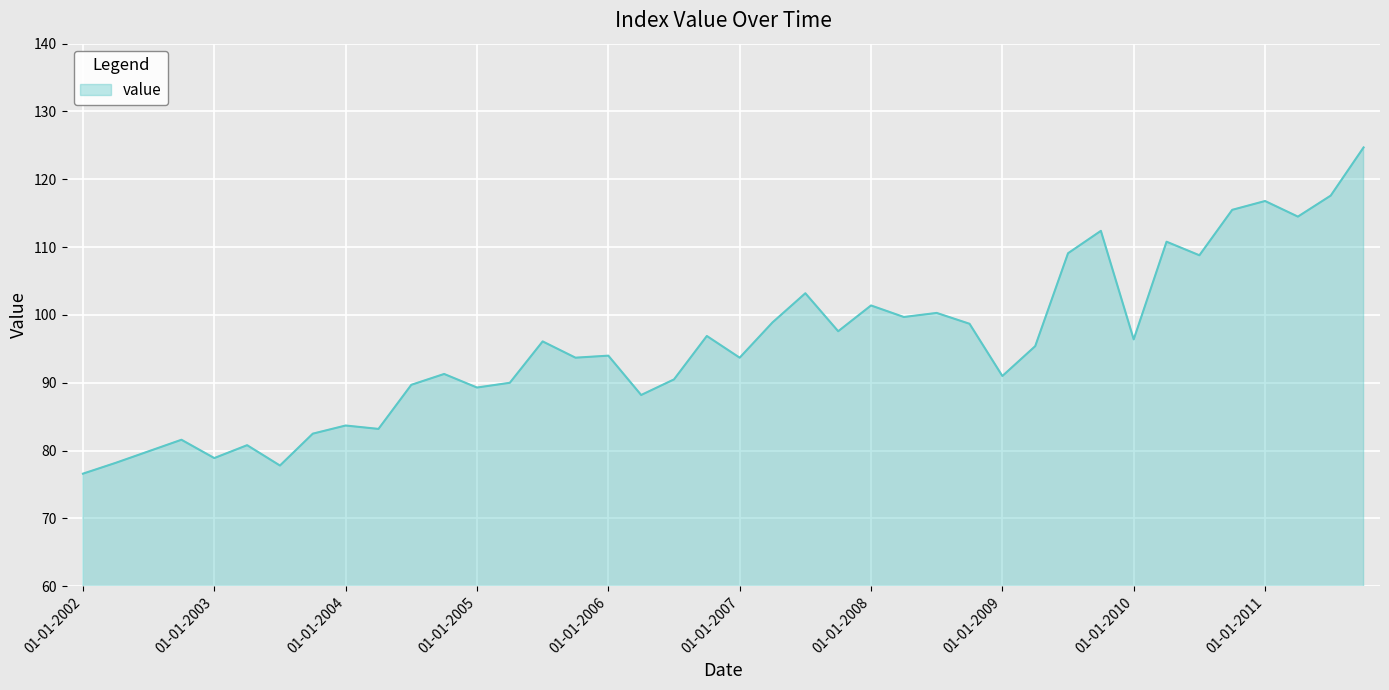

What is the smallest value displayed?

76.6